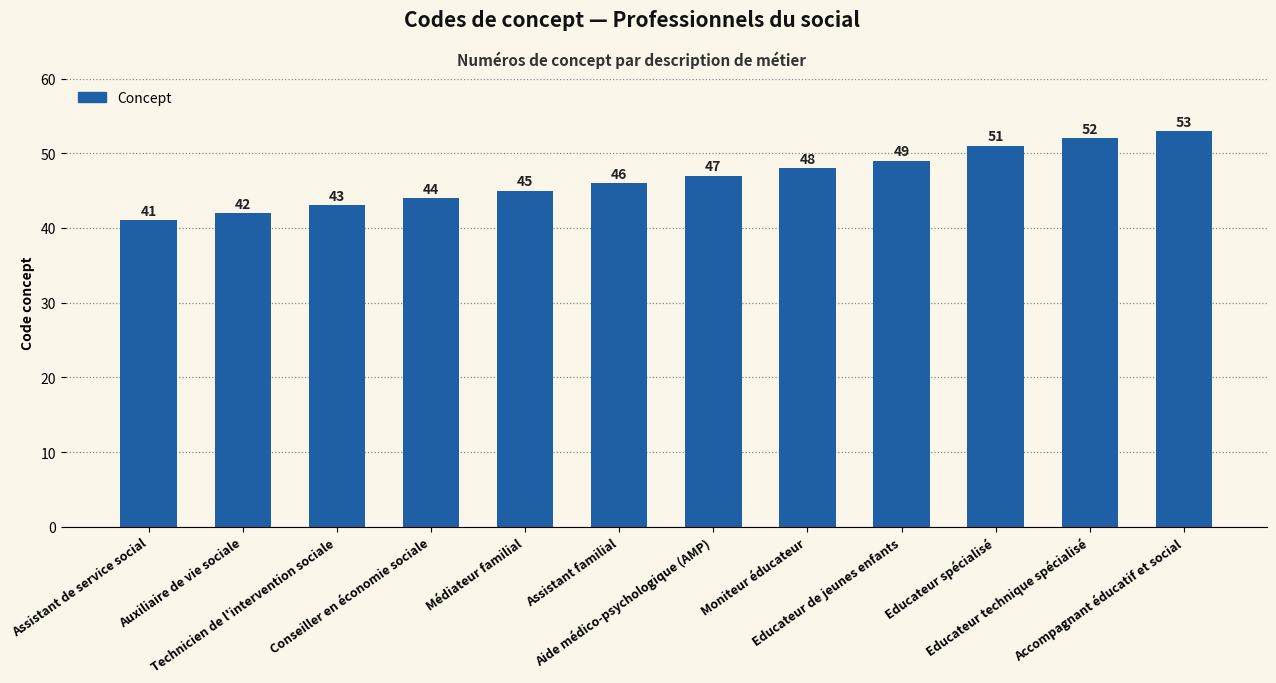

The chart shows a value of 67 at Educateur spécialisé. True or false?

False